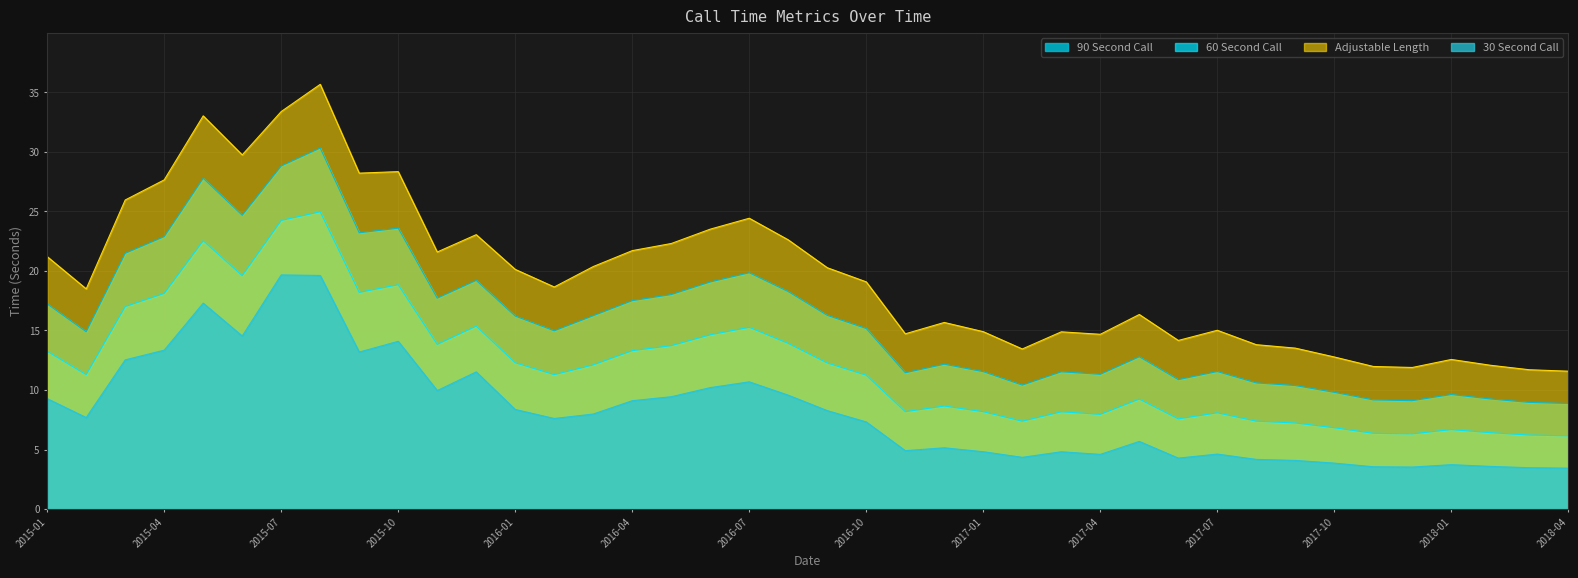

Between 2016-11 and 2018-01, which series saw the biggest shift?

Adjustable Length